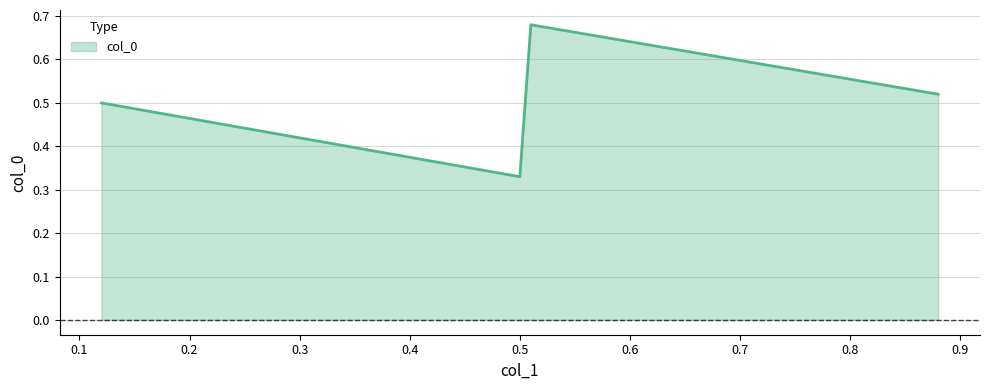

Count the values in the range 0 to 1.

4